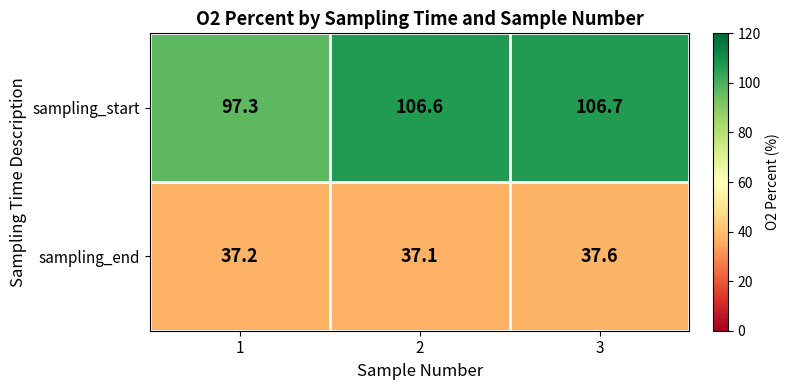

How many sampling_end values are between 37 and 38?

3